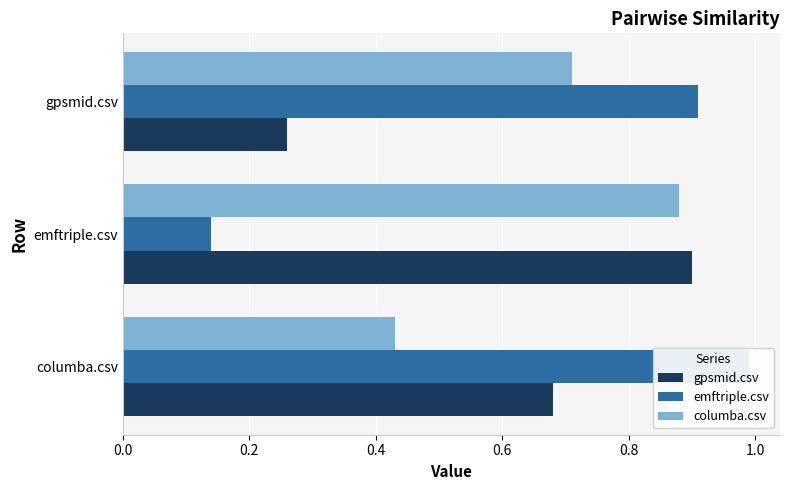

What is the value of the emftriple.csv bar at the 3rd from the left?

0.9